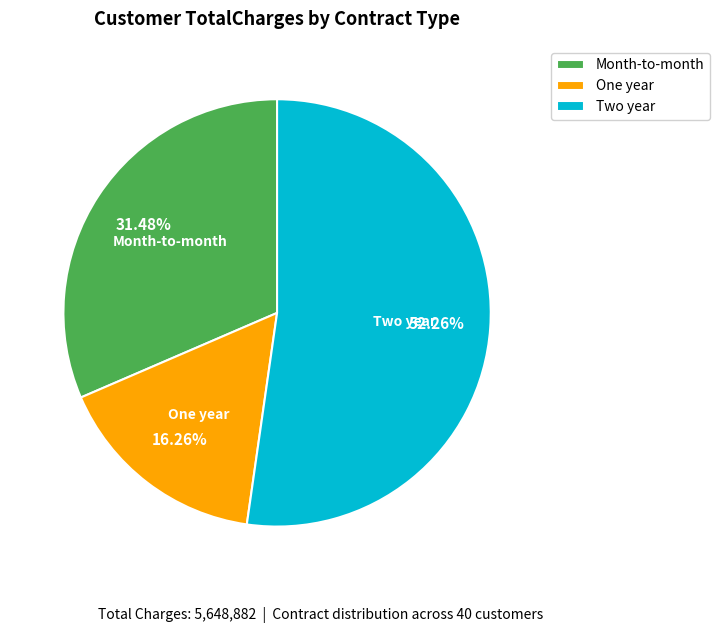

Rank the categories by value from highest to lowest.

Two year, Month-to-month, One year